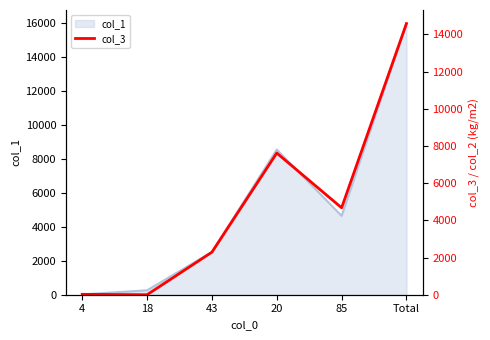

The value of col_1 at 43 is 1143. True or false?

False